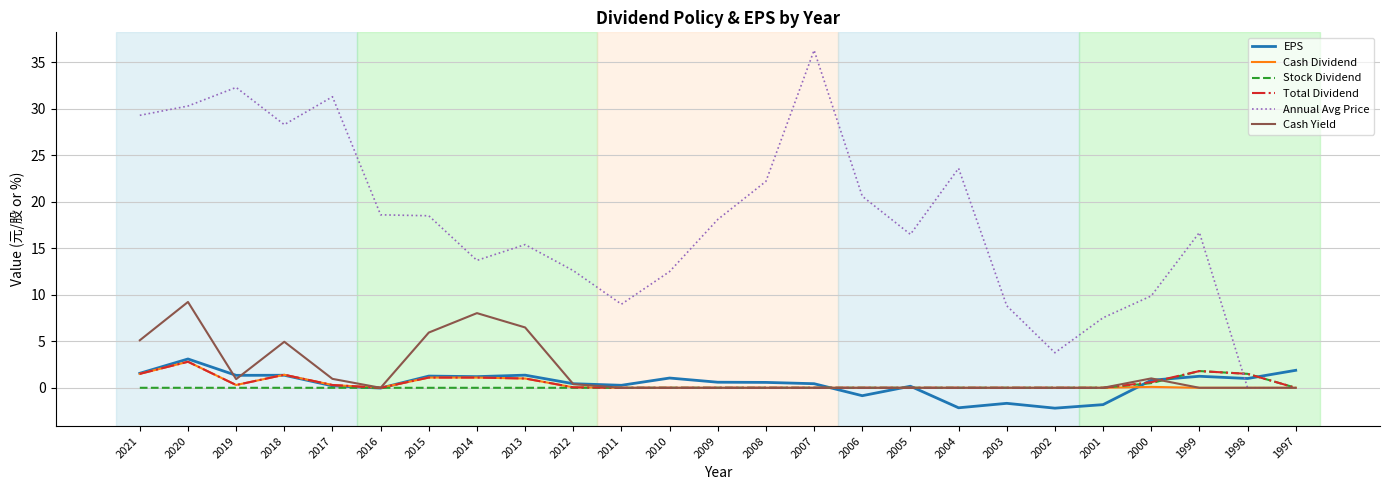

The Cash Yield series shows 0.9 at 2019. True or false?

True